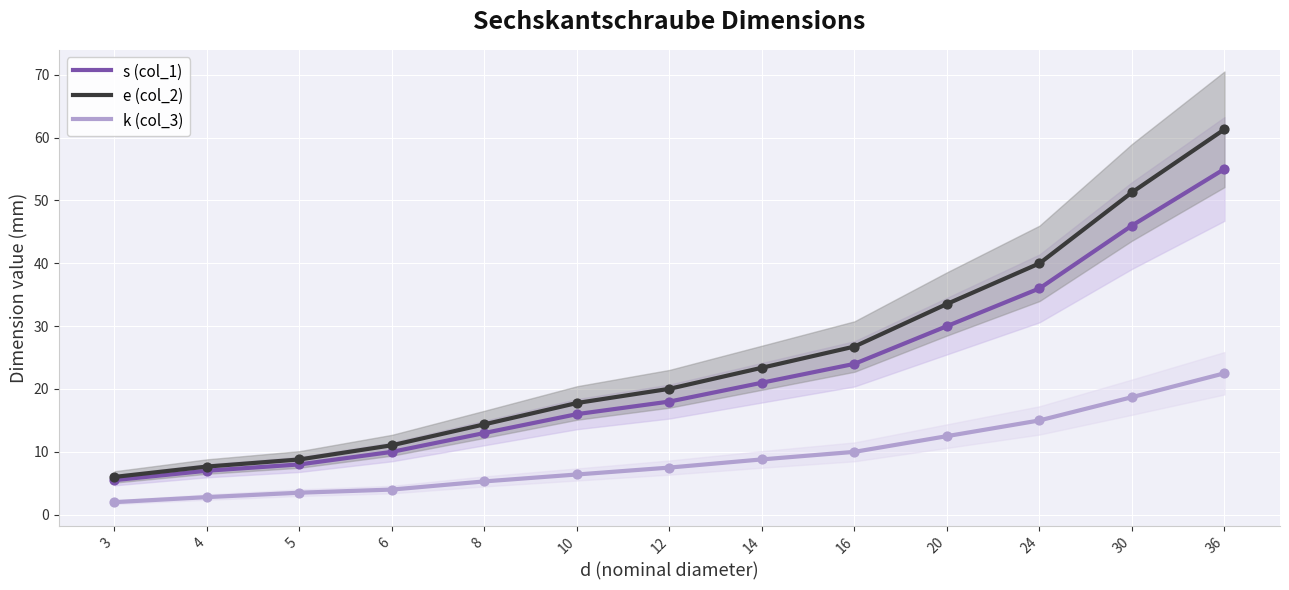

What is the total value across all series at 4?

17.5